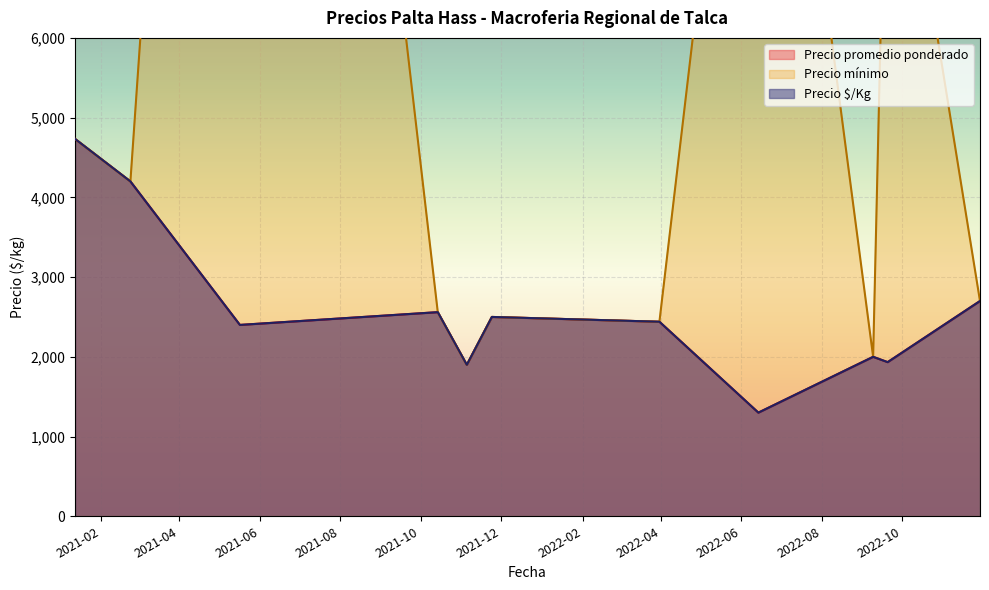

At which label is Precio mínimo closest to 15750?

2022-09-20